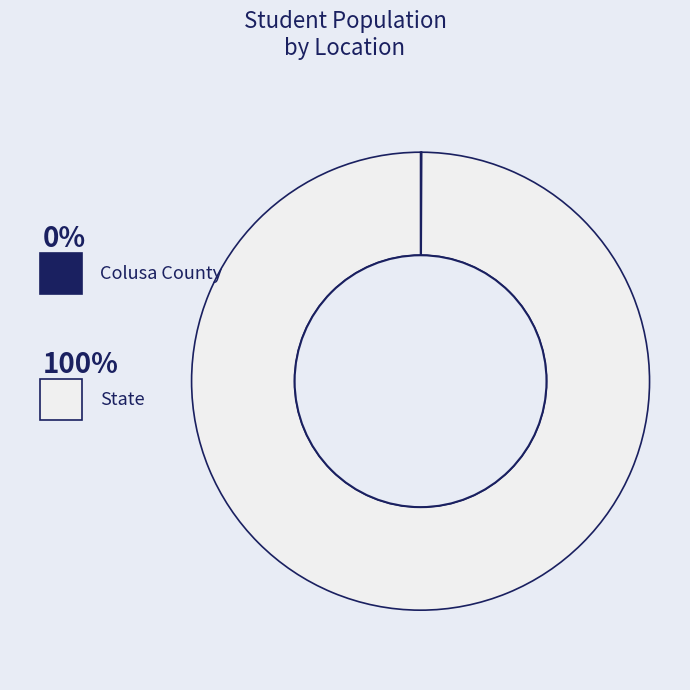

What is the change in value from Colusa County to State?

+5997868